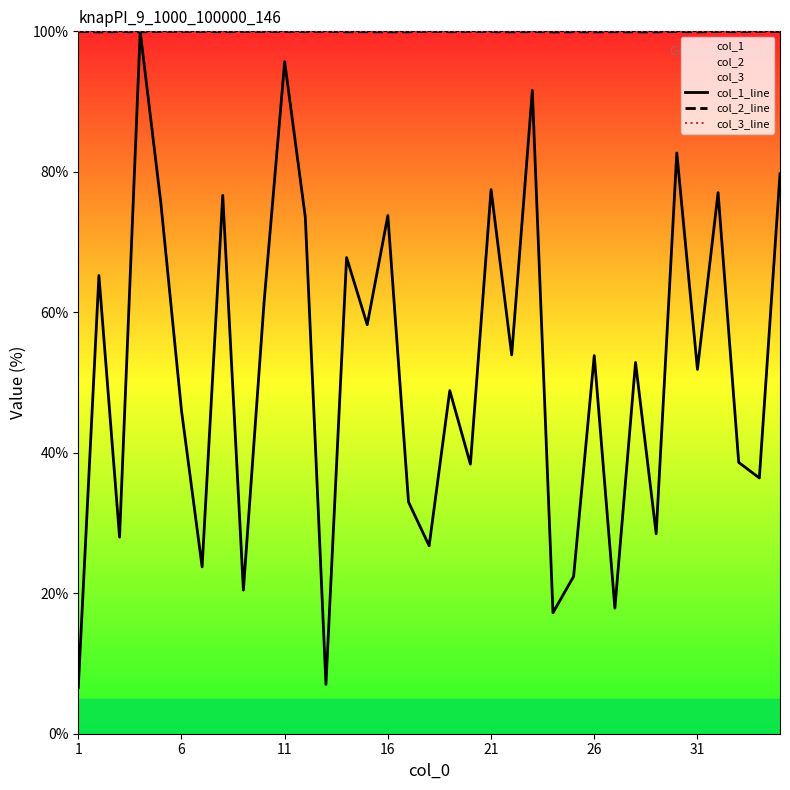

The col_1_line series shows 19.2 at 21. True or false?

False